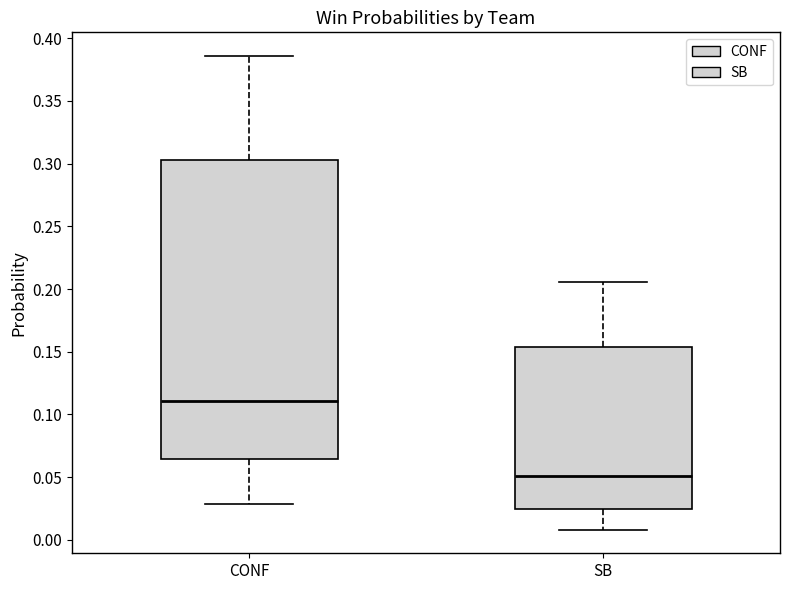

Which box has the highest median line?

CONF